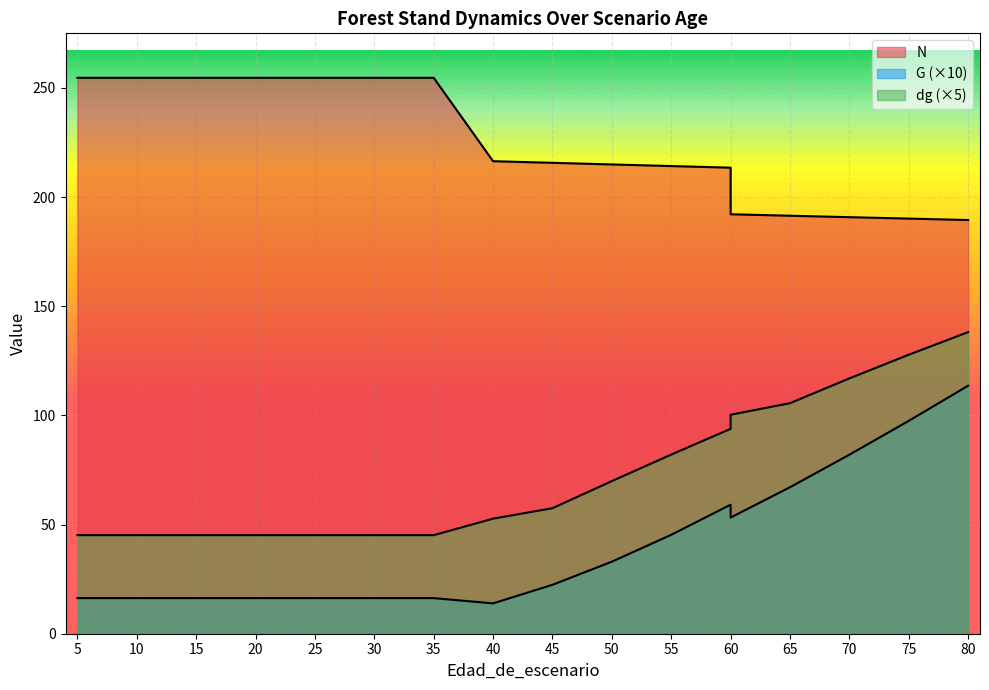

True or false: G and N intersect in this chart.

False